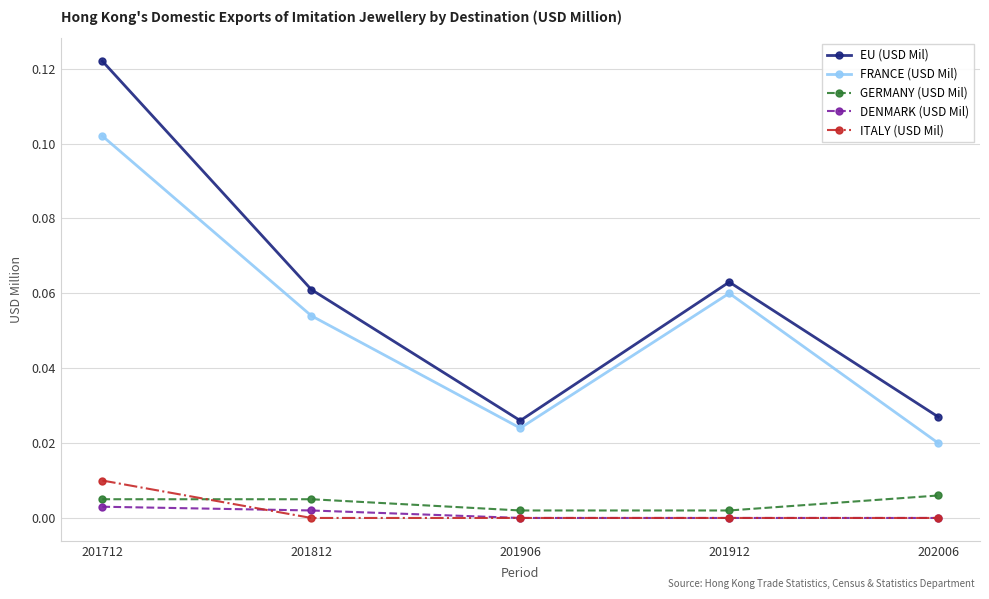

Which label corresponds to the largest value in the chart?

201712